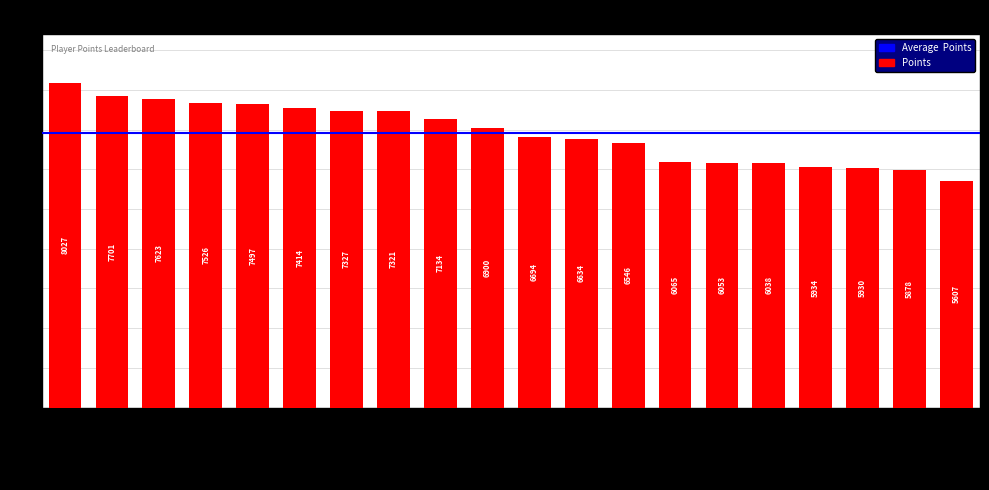

What is the label of the 3rd bar from the right?

Weegee